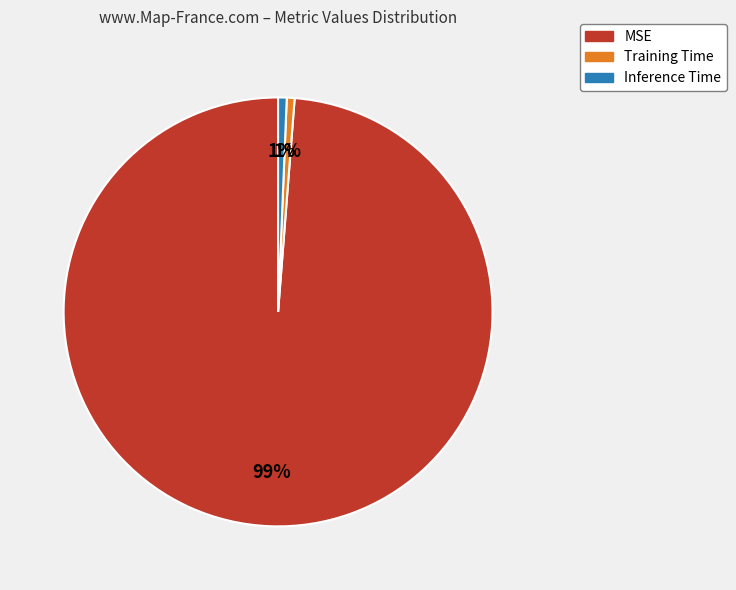

True or false: MSE accounts for 93% of the total.

False